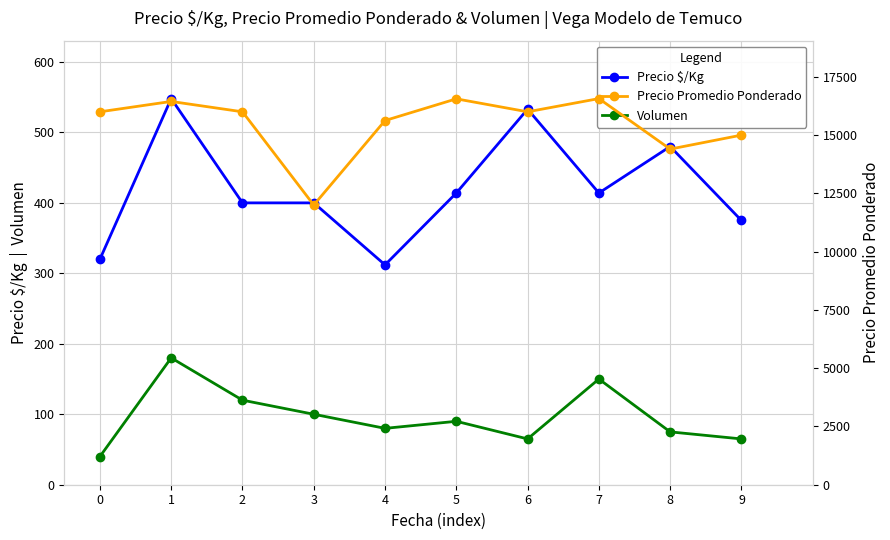

Where does the Volumen series first go above 90?

1